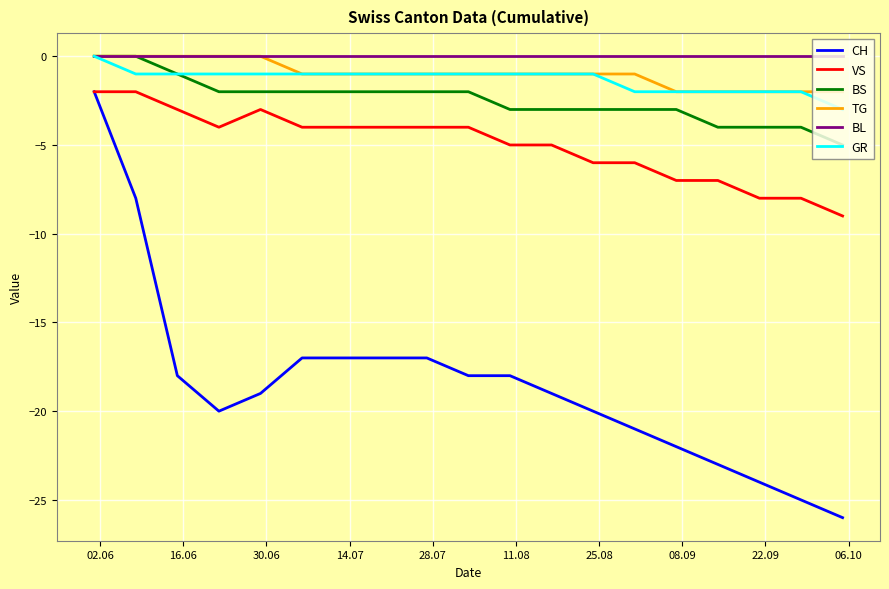

True or false: CH and GR cross at least once.

False